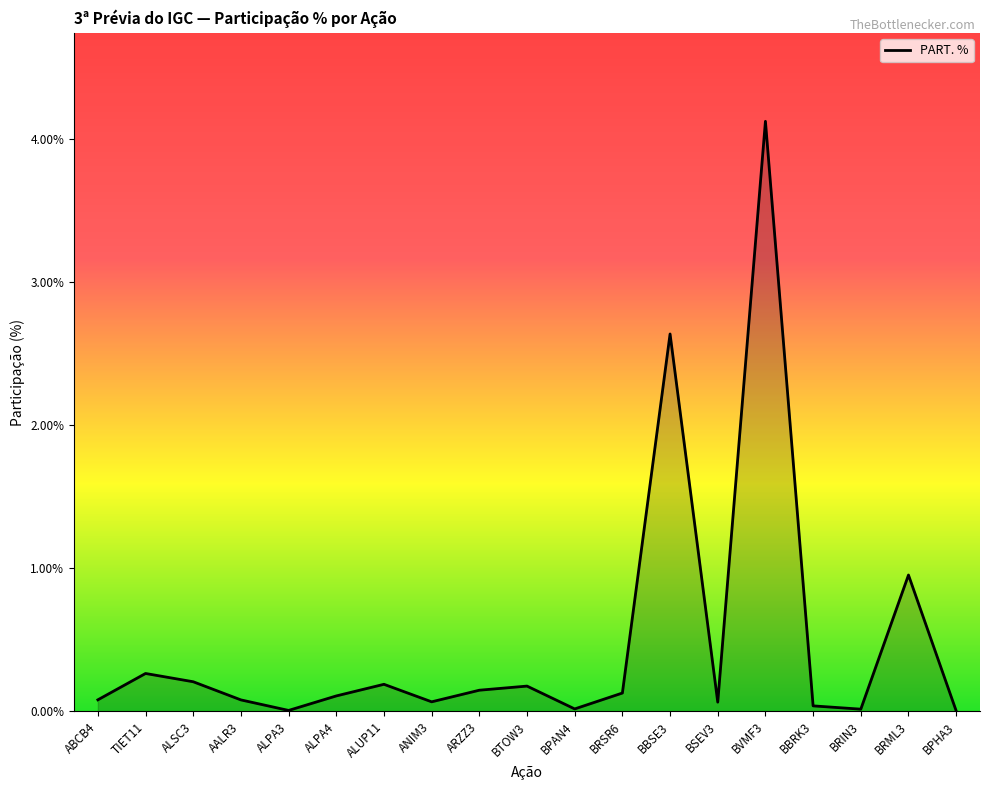

What position from the left is ALSC3?

3